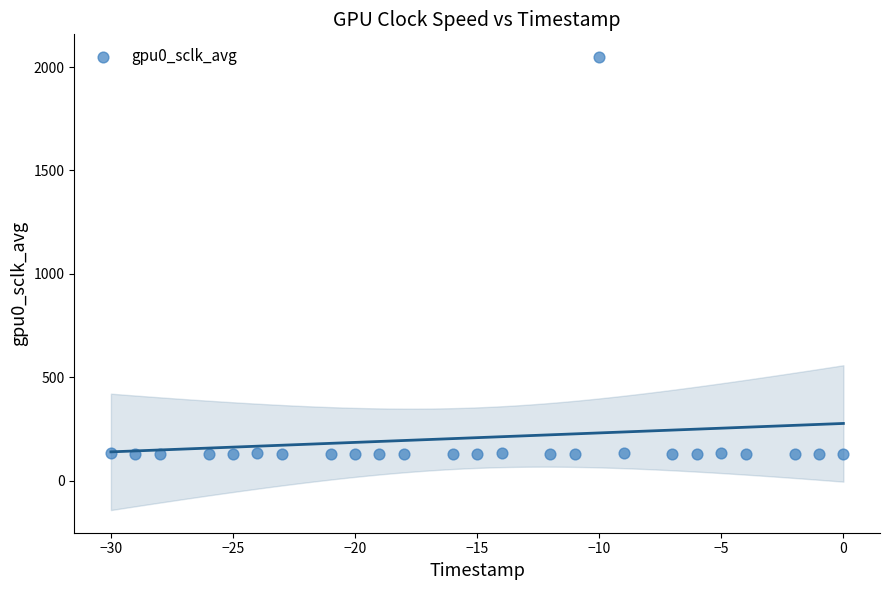

What is the range of X values (max minus min)?

30.0